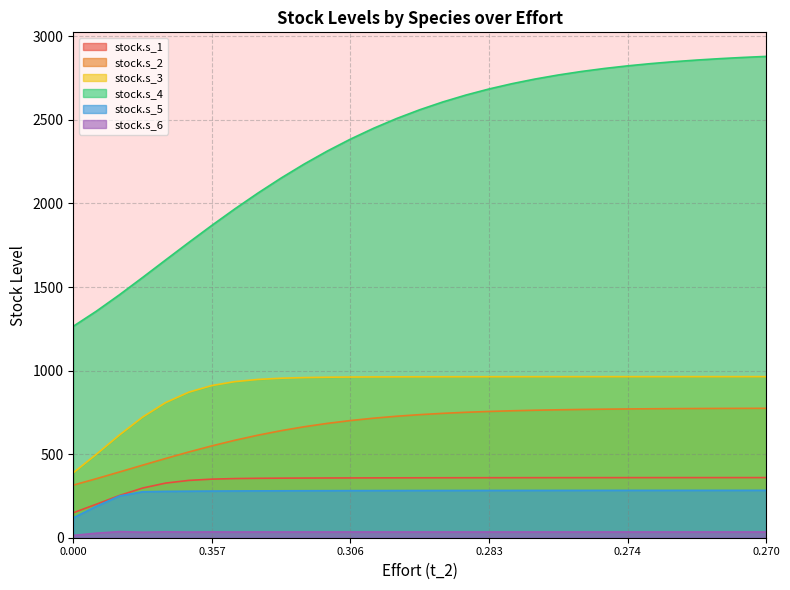

Reading left to right, transcribe all the data shown in this chart.

stock.s_1: 149.4	200.4	252.8	297.1	326.9	343.0	350.5	353.9	355.5	356.4	357.0	357.4	357.8	358.1	358.3	358.5	358.7	358.9	359.0	359.2	359.3	359.4	359.4	359.5	359.6	359.6	359.6	359.7	359.7	359.7	359.8
stock.s_2: 314.6	353.3	393.3	434.0	474.1	512.9	549.5	583.2	613.6	640.6	664.0	684.1	701.0	715.1	726.8	736.3	744.1	750.4	755.5	759.5	762.8	765.4	767.5	769.1	770.4	771.5	772.3	773.0	773.5	773.9	774.2
stock.s_3: 388.5	499.4	614.7	721.6	808.5	870.7	910.5	934.0	947.1	954.3	958.2	960.3	961.5	962.1	962.5	962.8	963.0	963.1	963.2	963.3	963.4	963.4	963.5	963.5	963.6	963.6	963.6	963.6	963.7	963.7	963.7
stock.s_4: 1264.9	1355.4	1453.7	1556.9	1662.0	1766.4	1868.7	1967.8	2062.5	2152.0	2235.8	2313.5	2384.7	2449.5	2508.0	2560.5	2607.1	2648.4	2684.8	2716.6	2744.4	2768.5	2789.5	2807.5	2823.1	2836.5	2848.0	2857.9	2866.3	2873.5	2879.7
stock.s_5: 118.8	187.8	249.9	274.9	277.4	278.4	279.2	279.8	280.3	280.7	281.1	281.4	281.7	282.0	282.2	282.4	282.6	282.7	282.8	282.9	283.0	283.1	283.2	283.2	283.3	283.3	283.4	283.4	283.4	283.5	283.5
stock.s_6: 13.8	27.2	36.6	33.2	35.4	34.1	34.9	34.4	34.7	34.5	34.6	34.5	34.6	34.6	34.6	34.6	34.6	34.6	34.6	34.6	34.6	34.6	34.6	34.6	34.6	34.6	34.6	34.6	34.6	34.6	34.6